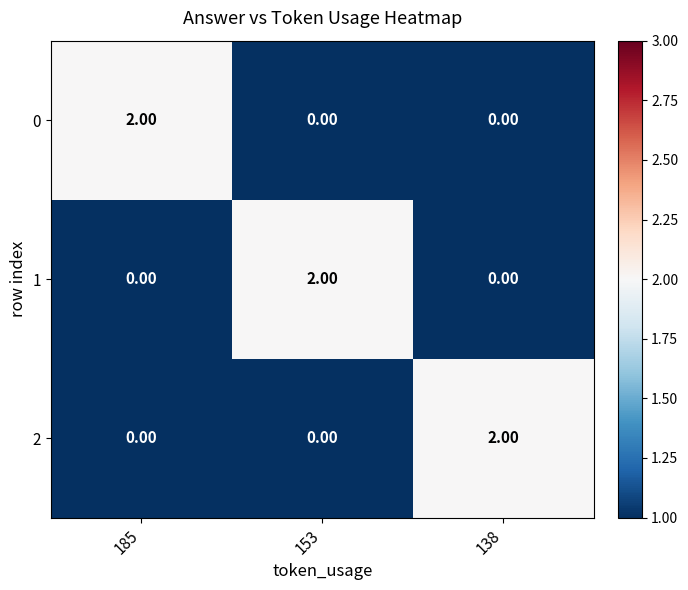

Is the value of 1 at 185 greater than the value of 0 at 185?

No